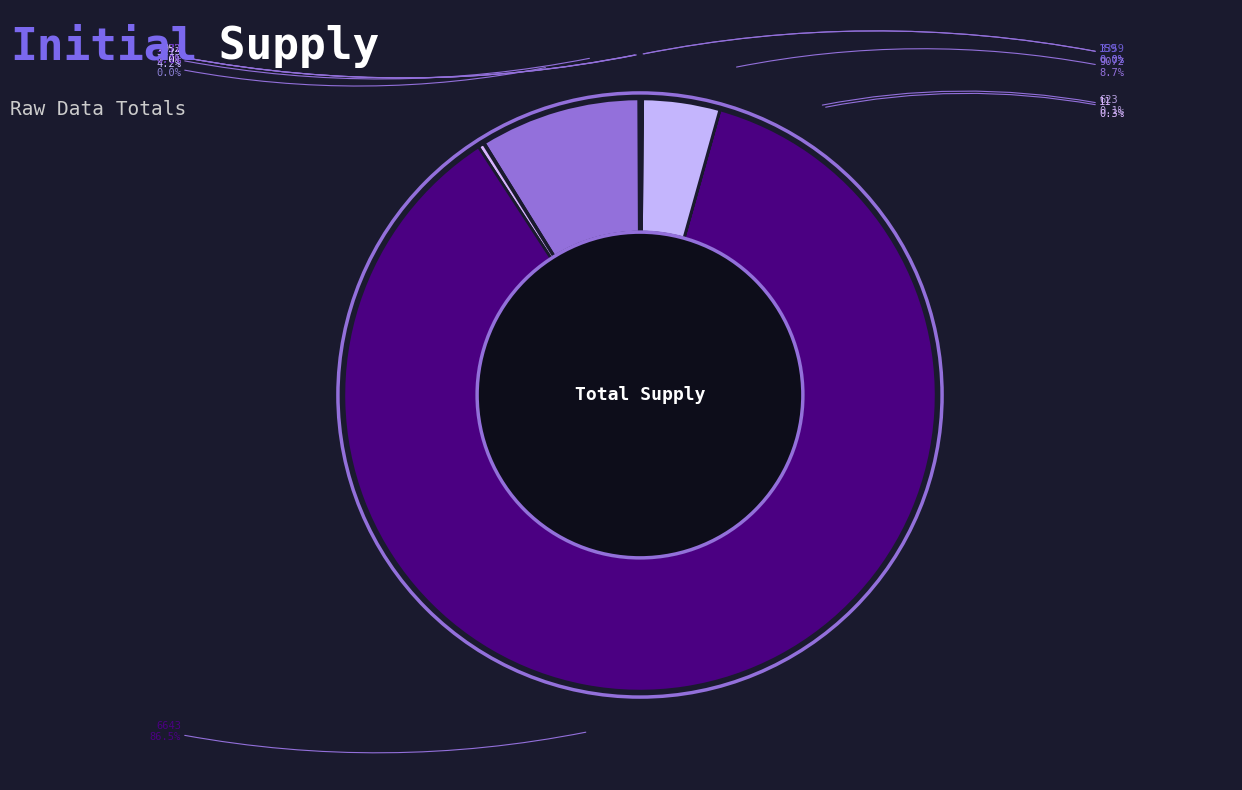

Is the sum of 3359 and 1 greater than half?

No